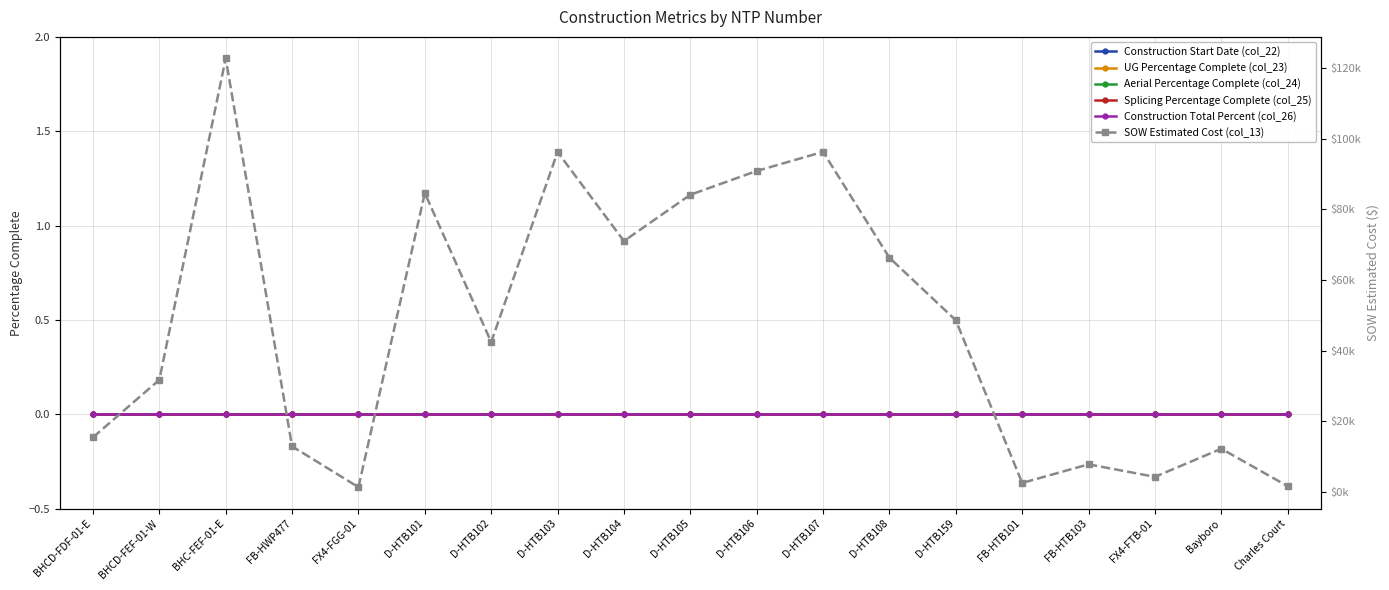

What are all the series names shown in the legend?

Construction Start Date (col_22), UG Percentage Complete (col_23), Aerial Percentage Complete (col_24), Splicing Percentage Complete (col_25), Construction Total Percent (col_26), SOW Estimated Cost (col_13)